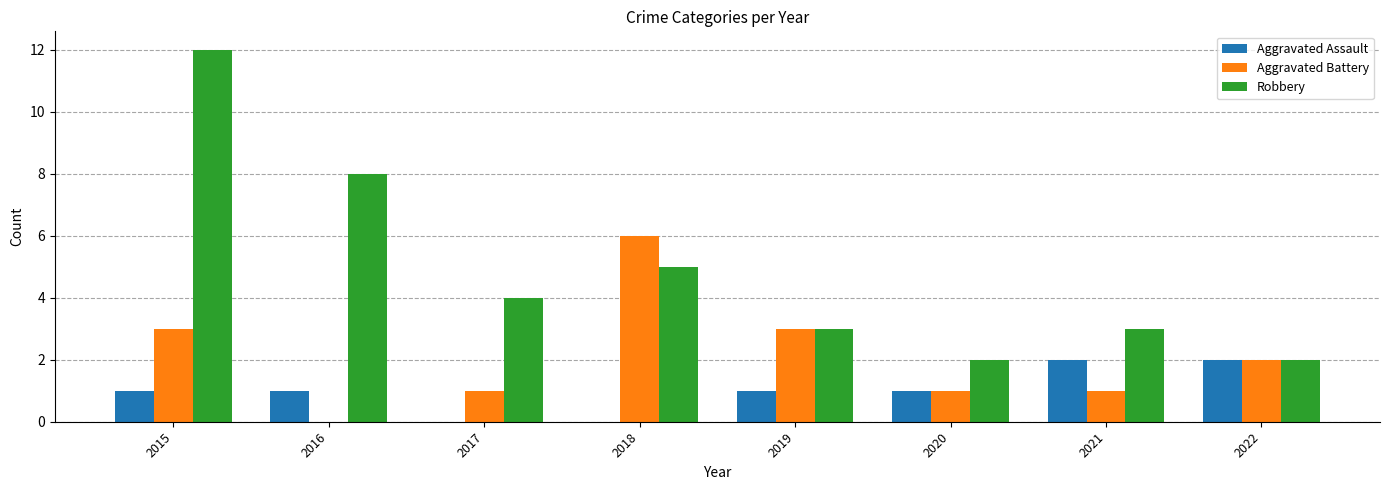

Between 2015 and 2022, which series saw the biggest shift?

Robbery